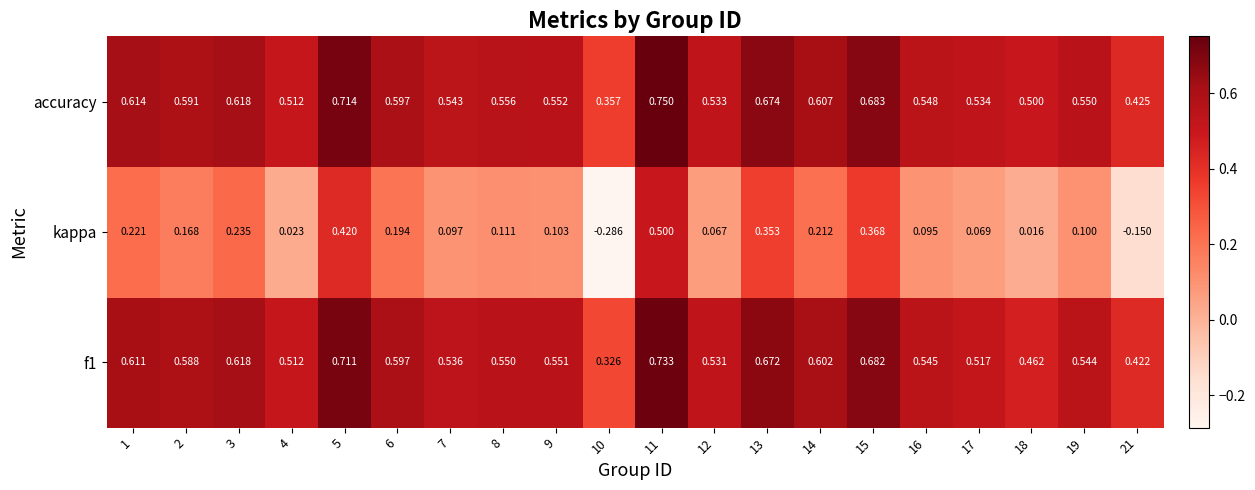

Which series has the largest total across all categories?

accuracy